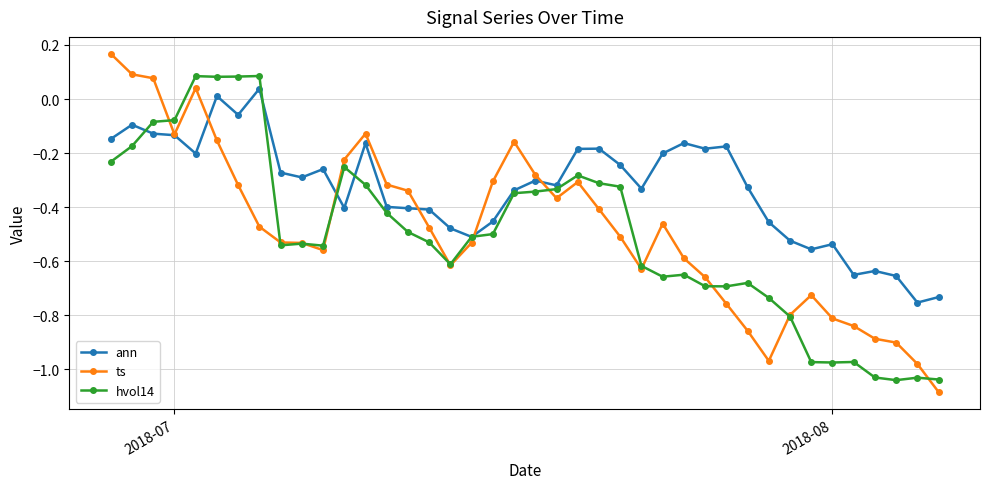

Which series has the widest spread of values?

ts